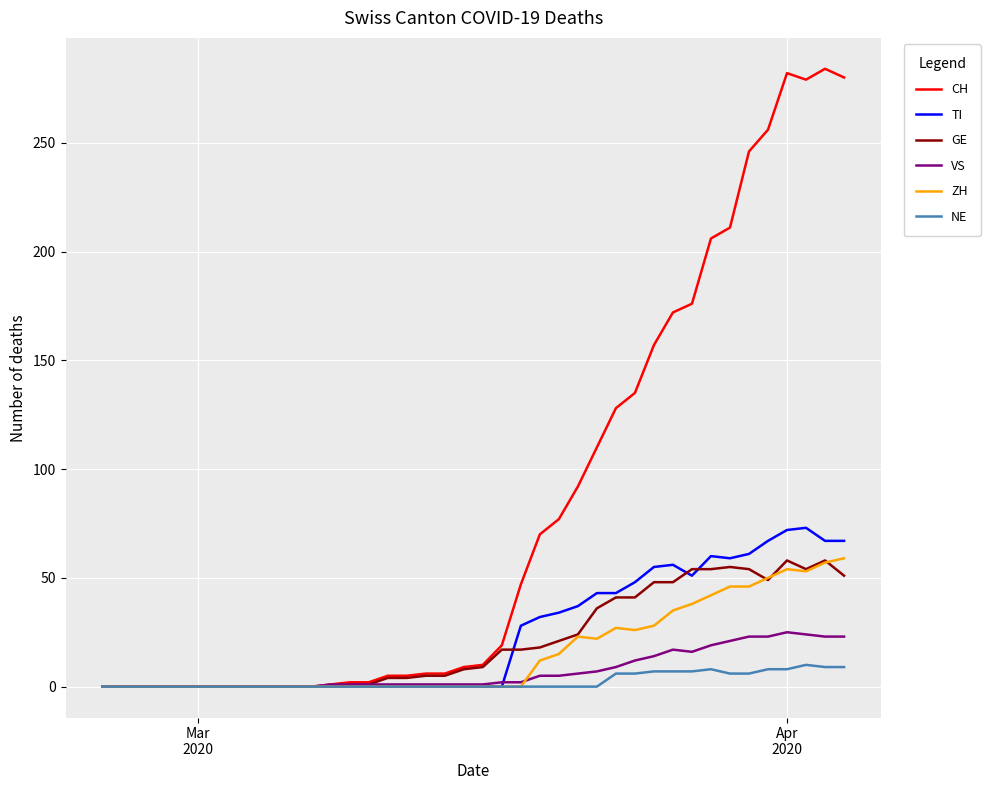

What is the maximum value for NE?

10